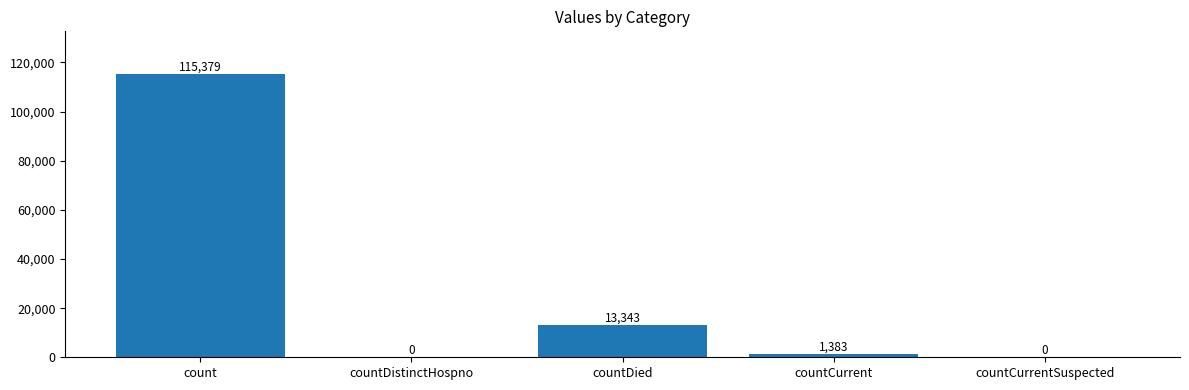

At which category does the chart reach its peak across all series?

count